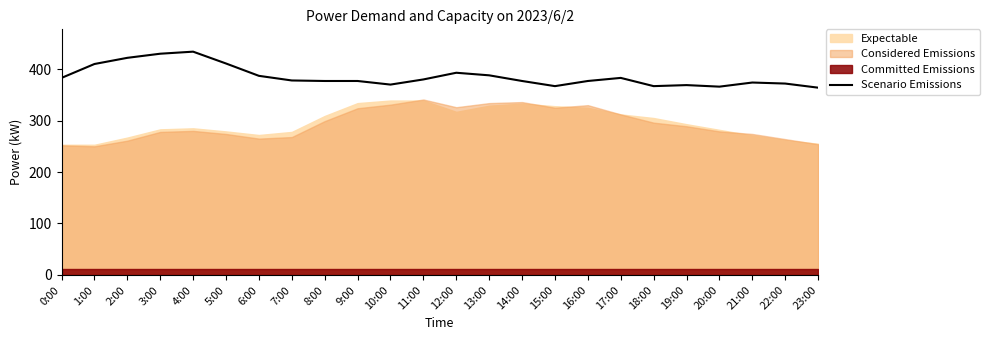

What is the label of the 6th point from the left?

5:00